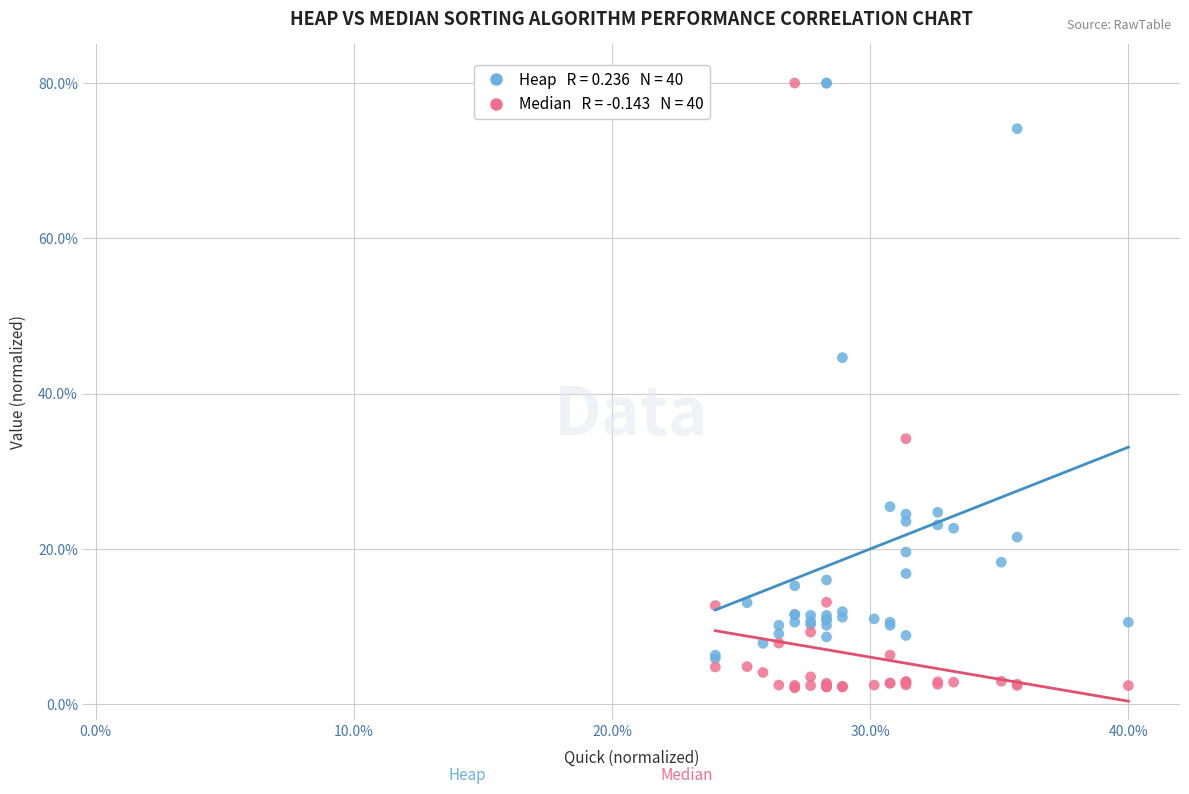

Across all series, what Y value is closest to 41?

44.6